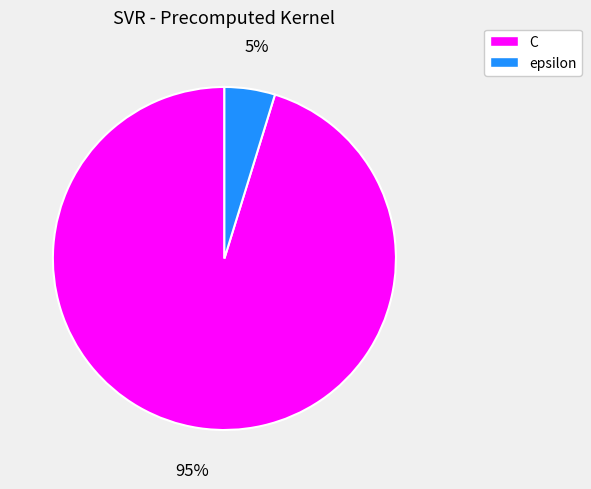

The epsilon slice represents 5% of the pie. True or false?

True